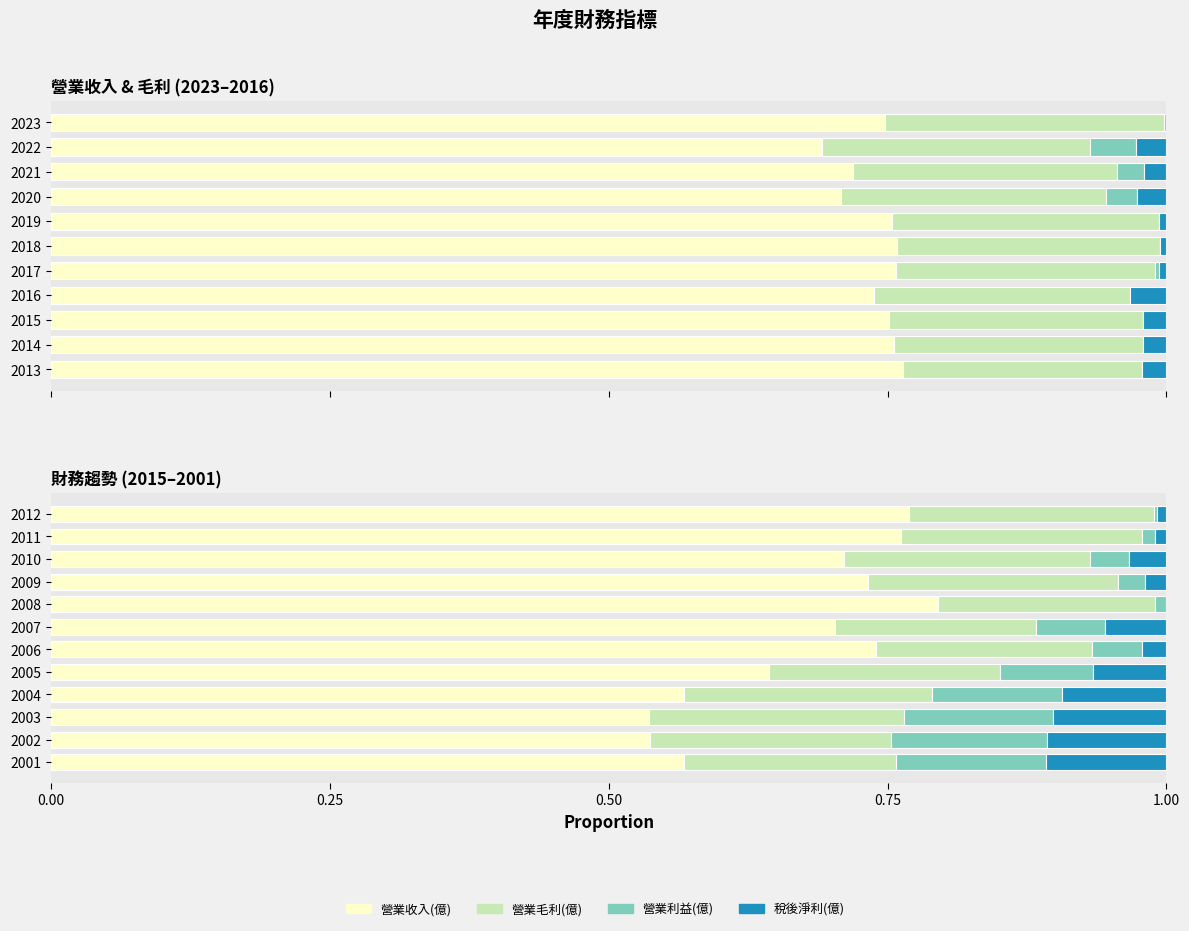

The value of 稅後淨利(億) at 2006 is 0.0. True or false?

False